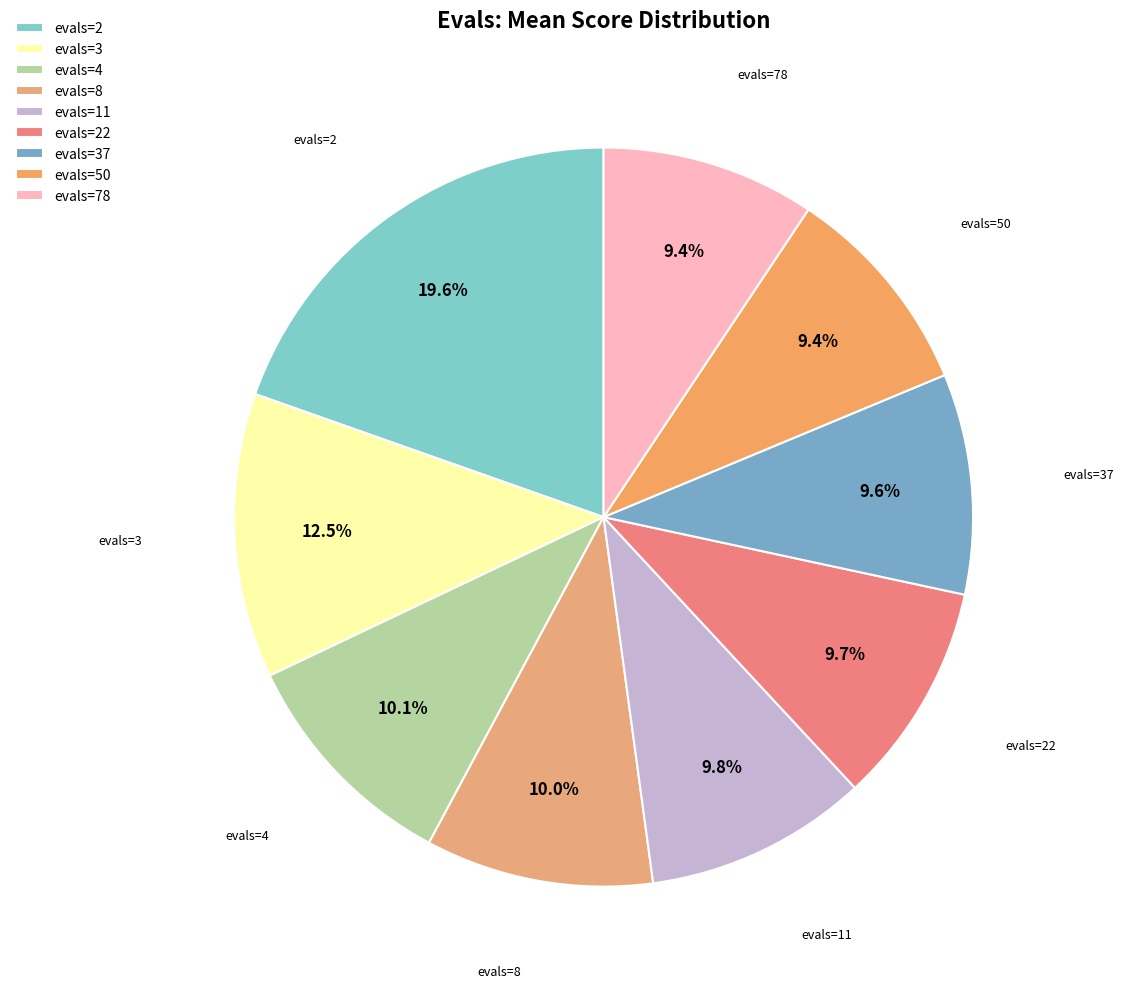

True or false: evals=2 accounts for 28% of the total.

False